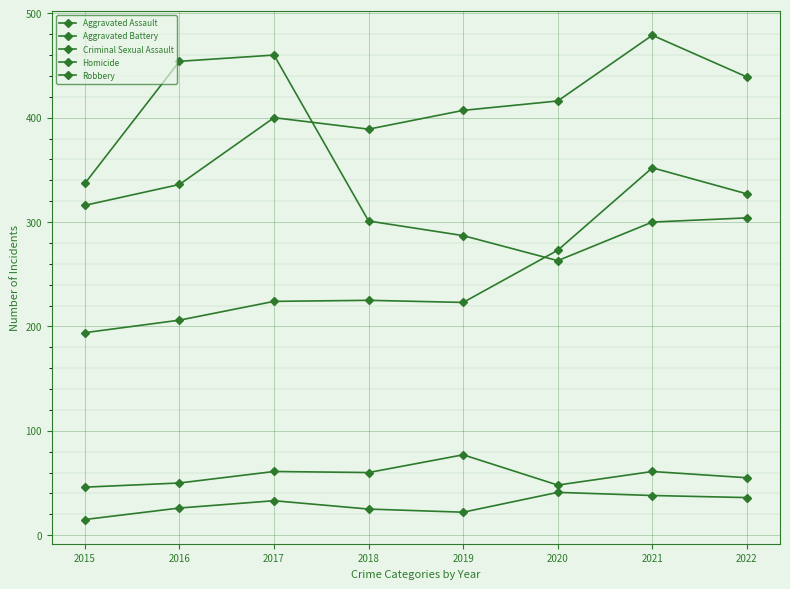

How many distinct data groups are displayed?

5